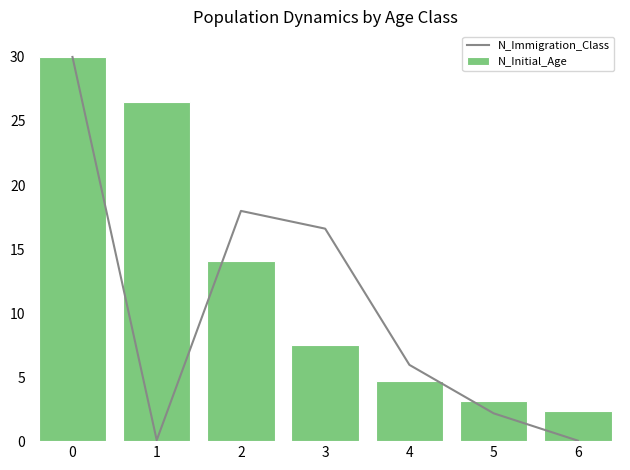

The N_Initial_Age series shows 7.8 at 4. True or false?

False